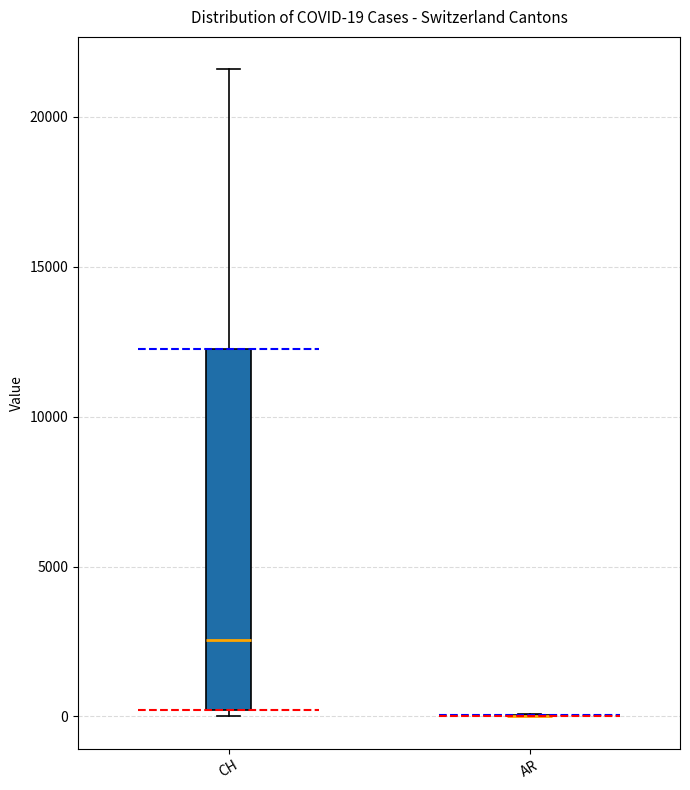

Which box is the tallest, from its lower edge to its upper edge?

CH